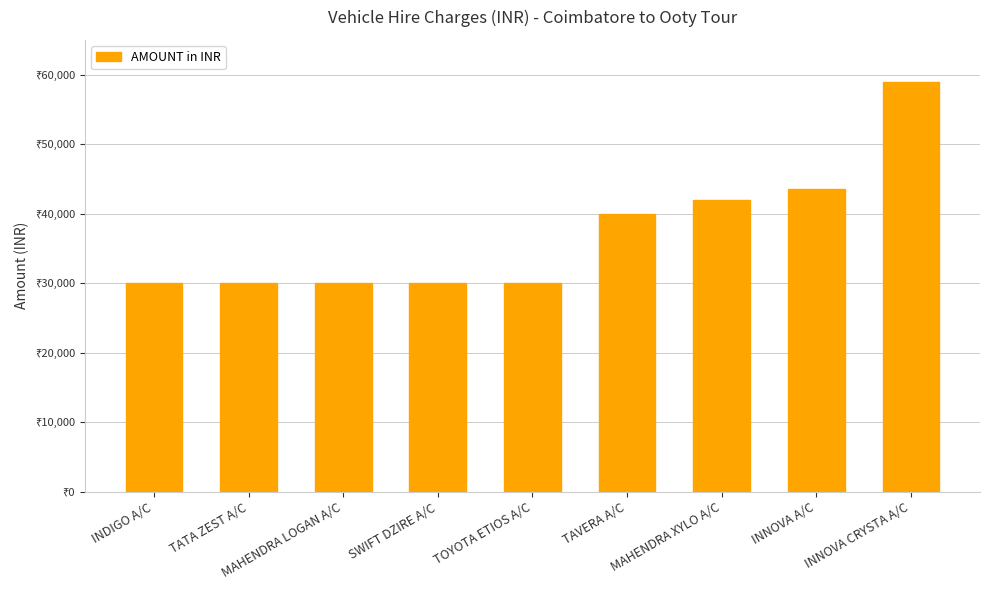

What is the ratio of the value at INDIGO A/C to the value at MAHENDRA LOGAN A/C?

1.0